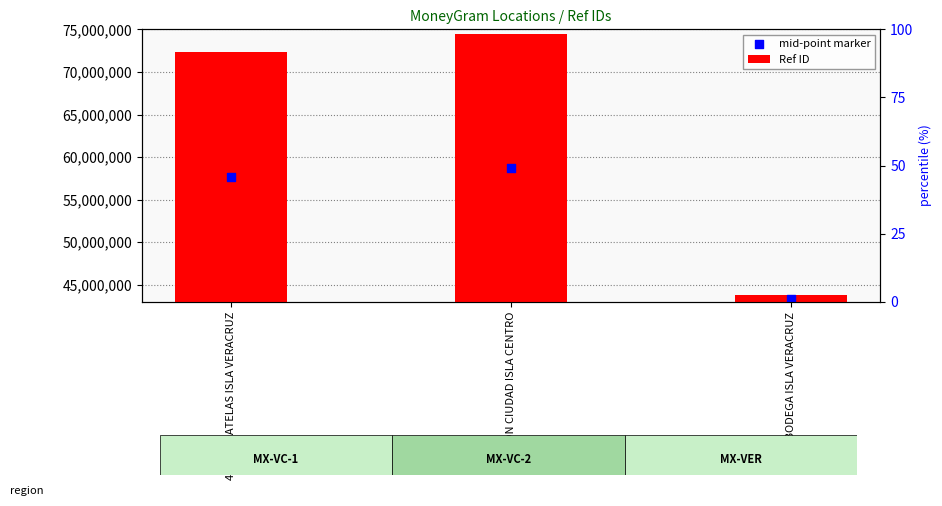

At how many categories does at least one series exceed 33709868?

3